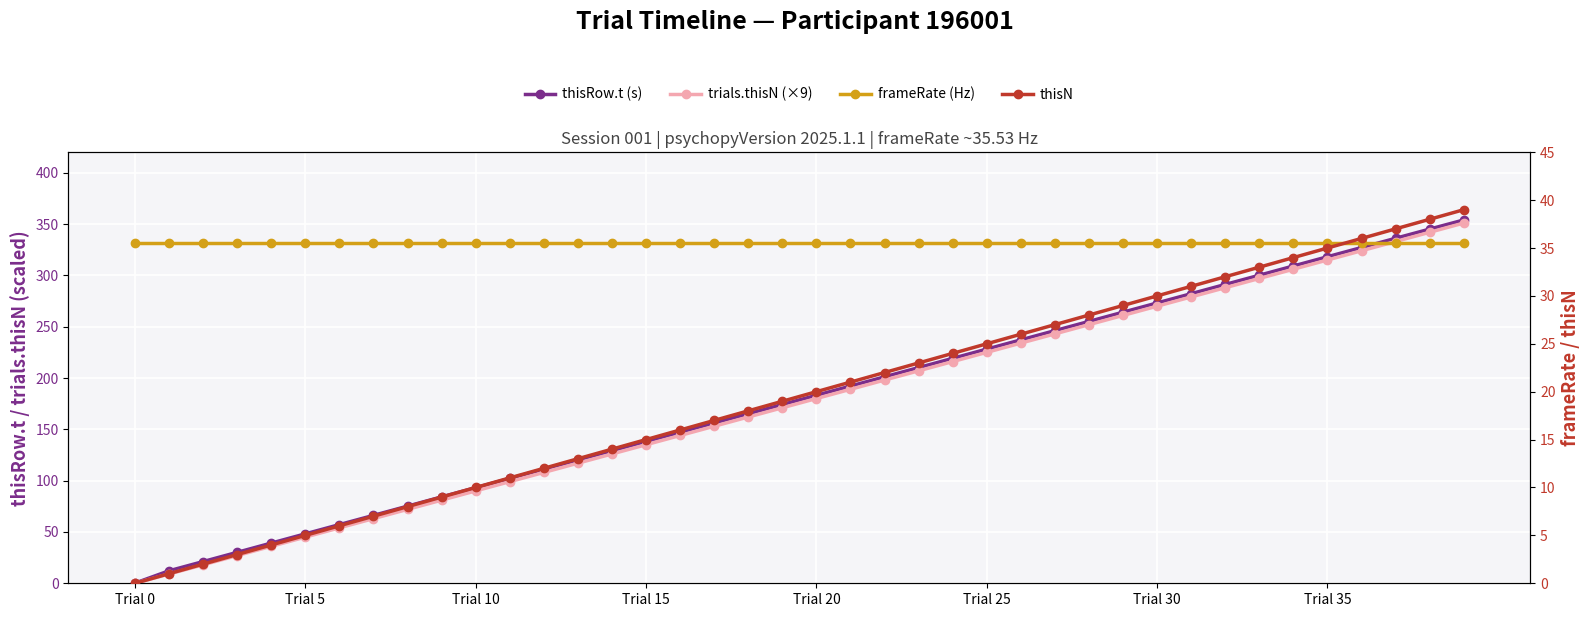

What is the sum of the thisN values at Trial 35 and Trial 30?

65.0